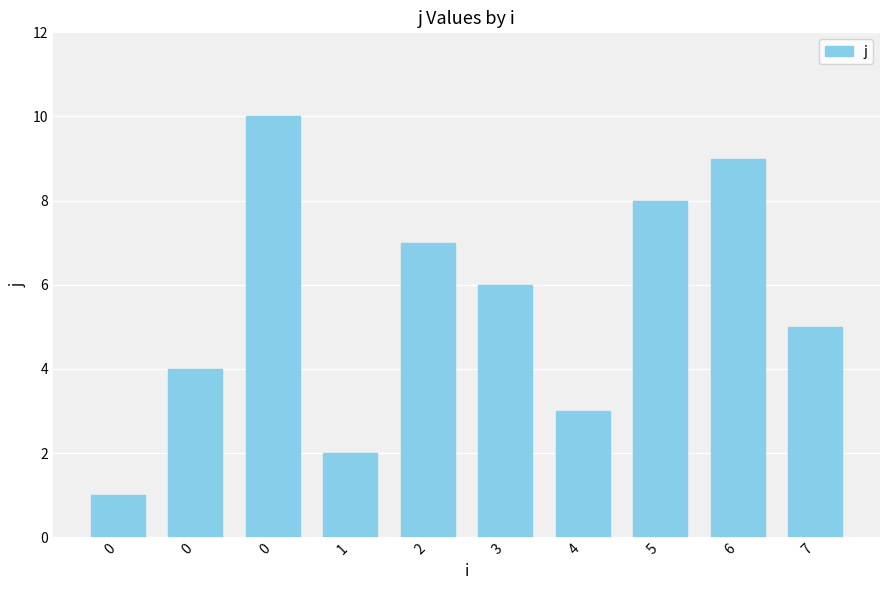

What is the difference between the maximum and second lowest values?

8